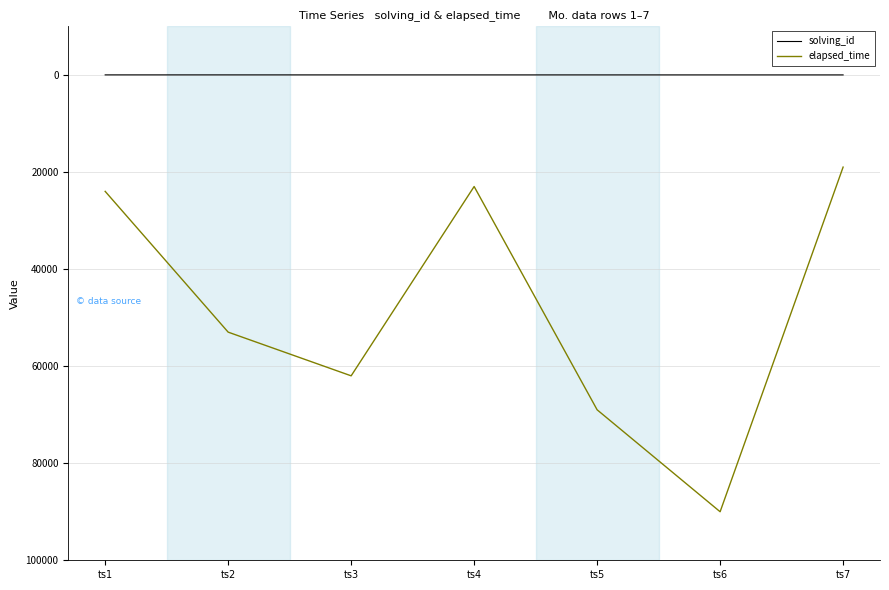

What are all the series names shown in the legend?

solving_id, elapsed_time